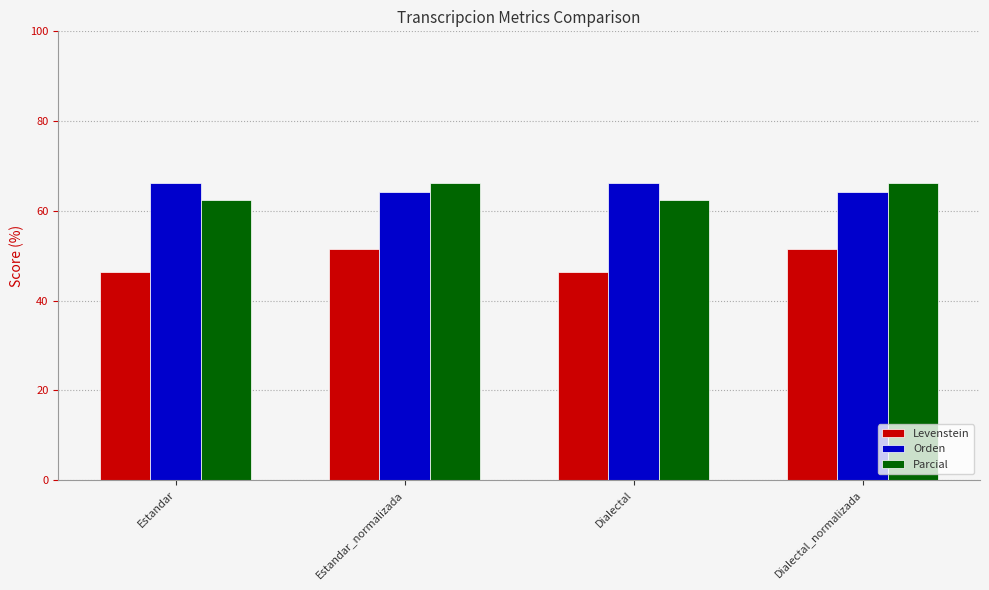

What is the spread (max minus min) of values at Dialectal_normalizada?

14.8